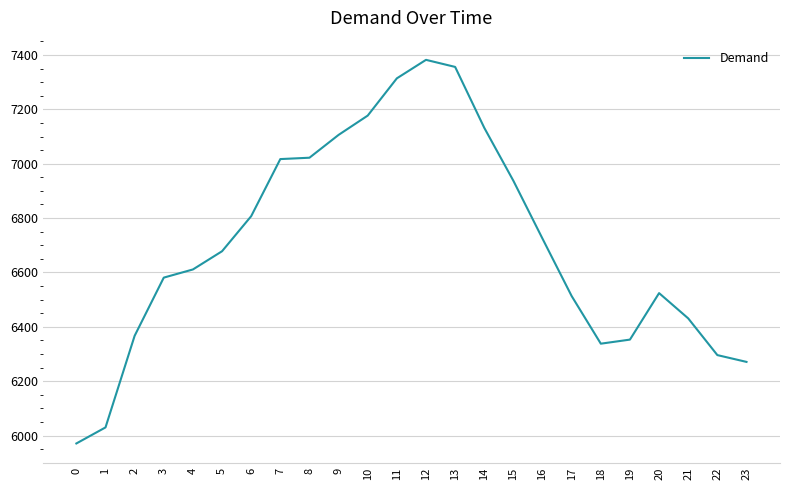

What is the greatest value displayed?

7382